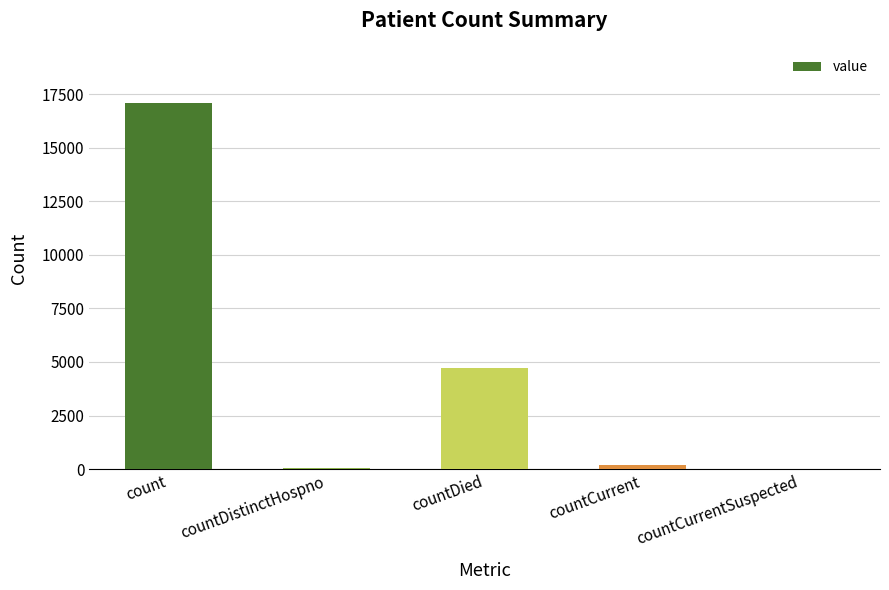

What is the sum of all values?

22091